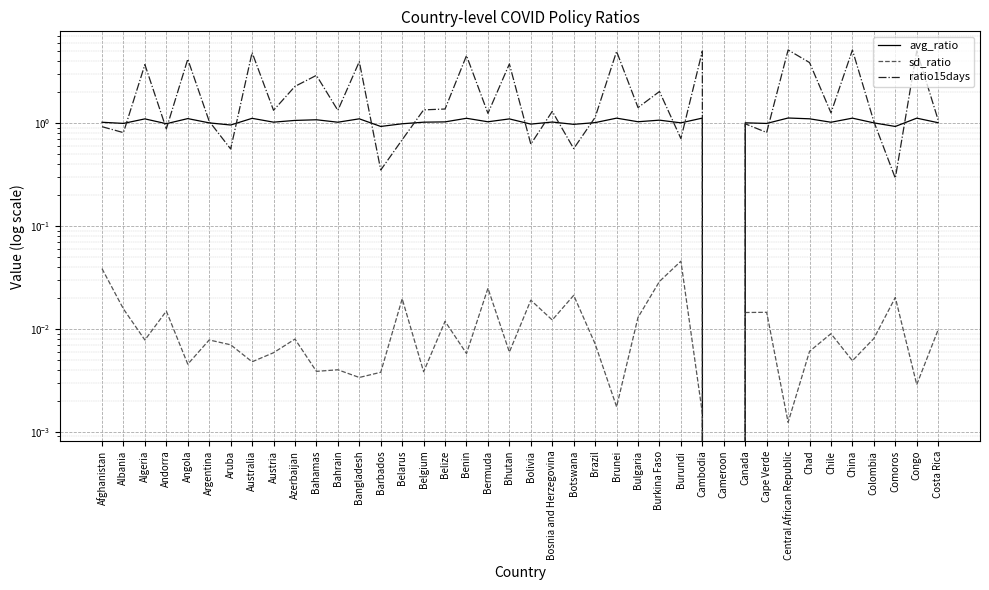

Where is ratio15days nearest to the value 2?

Burkina Faso